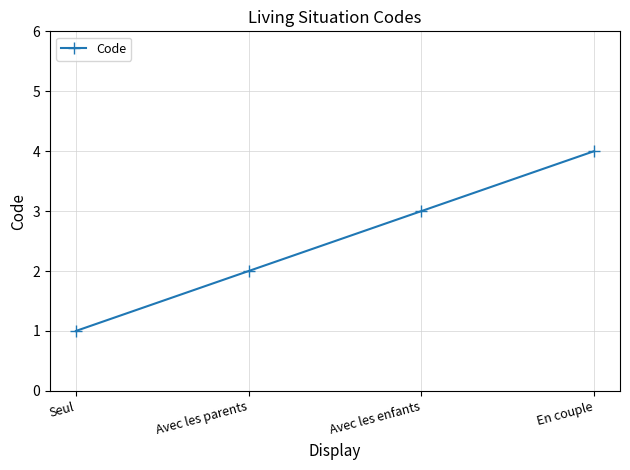

What is the sum of the values at Seul and En couple?

5